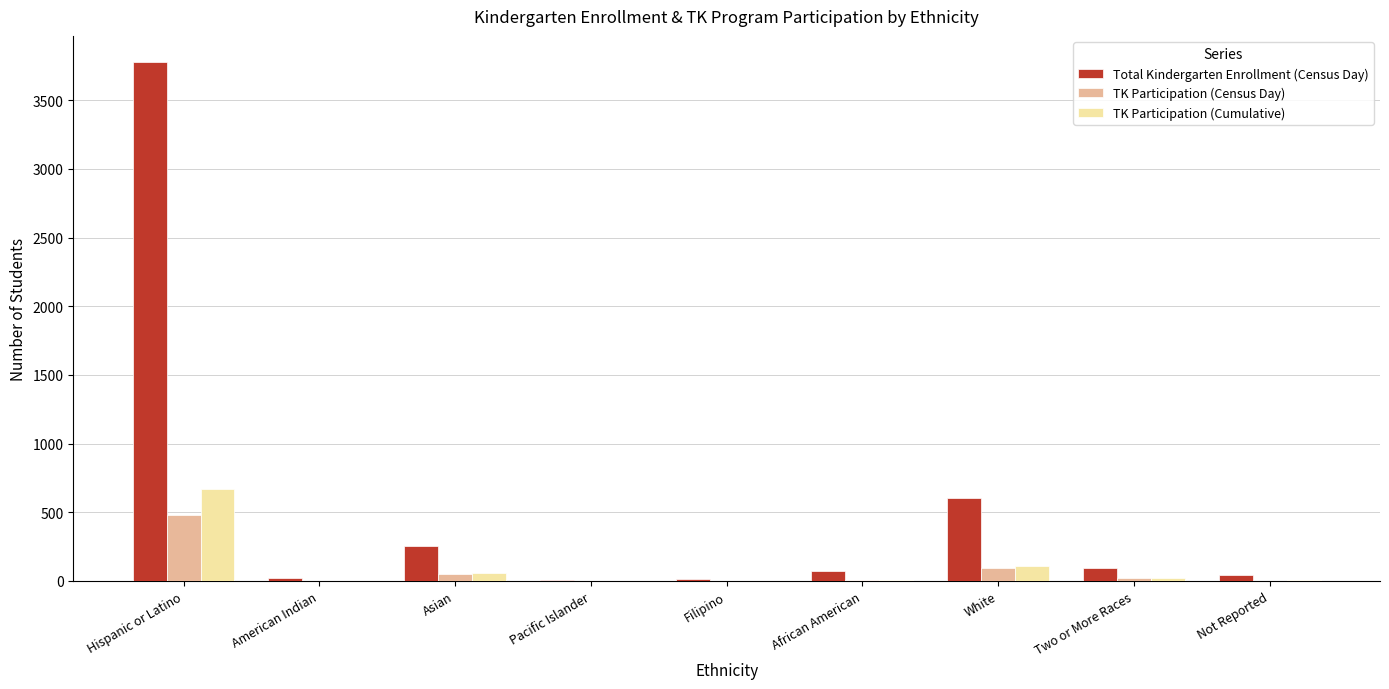

Is it true that TK Participation (Cumulative) equals 5 at Not Reported?

True